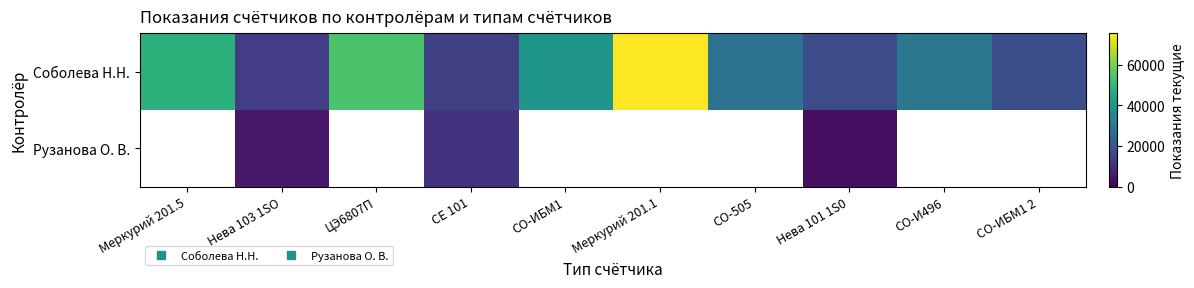

Which series has the largest total across all categories?

Соболева Н.Н.